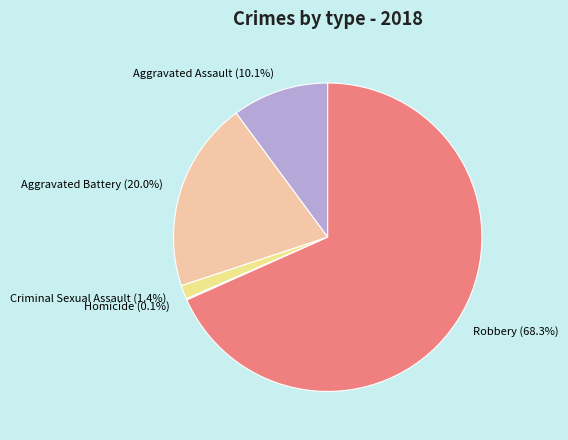

Does Robbery (68.3%) account for over 50% of the chart?

Yes